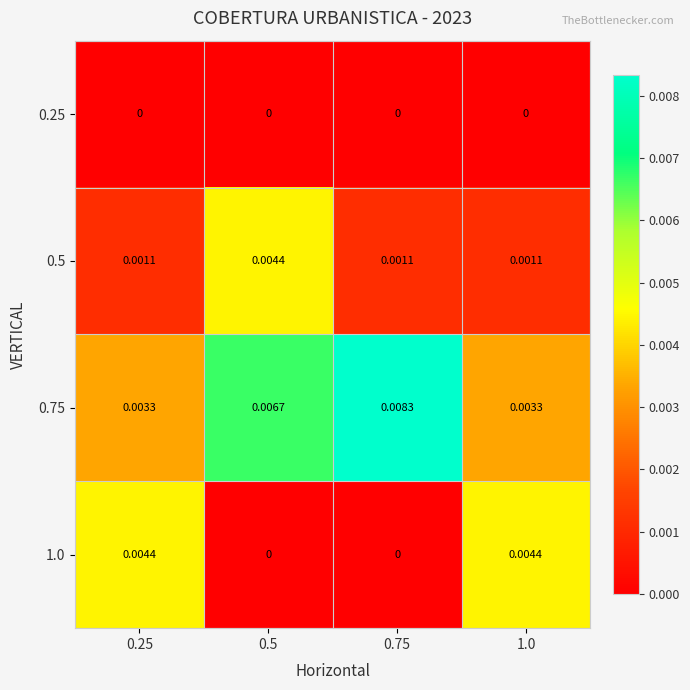

Is the value of 0.5 at 1.0 greater than the value of 1.0 at 0.5?

Yes